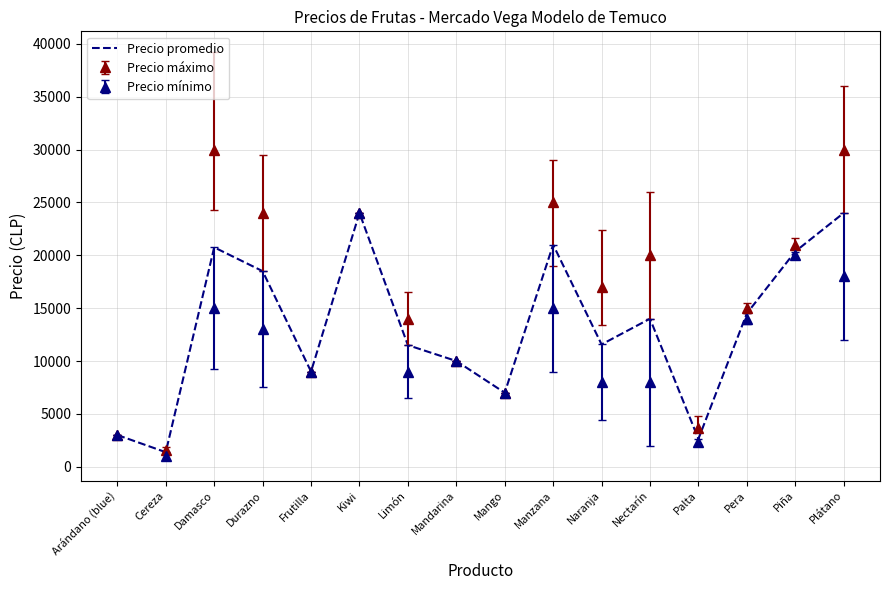

True or false: Precio promedio has a value of 21000 at Manzana.

True